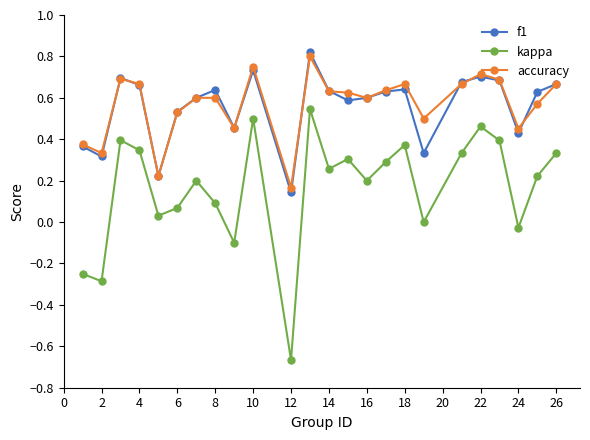

Which series has the widest spread of values?

kappa